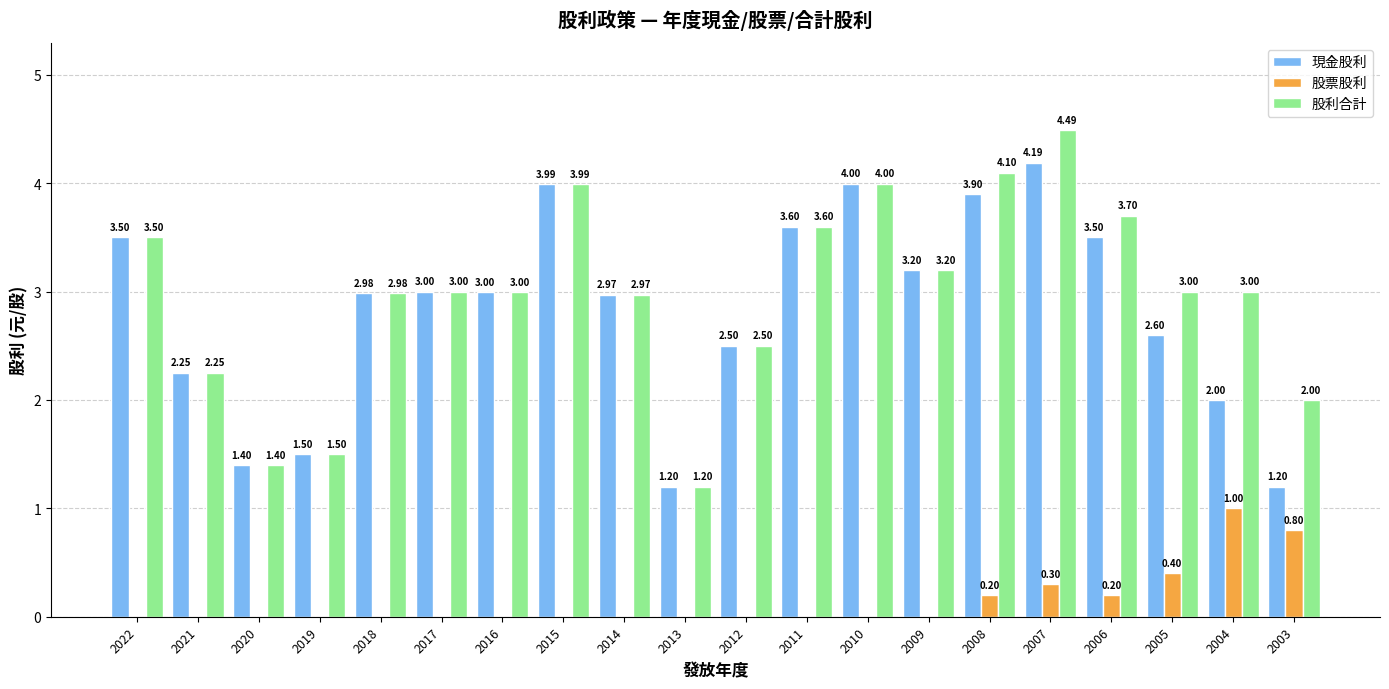

What is the approximate value of 股利合計 at 2008?

4.1